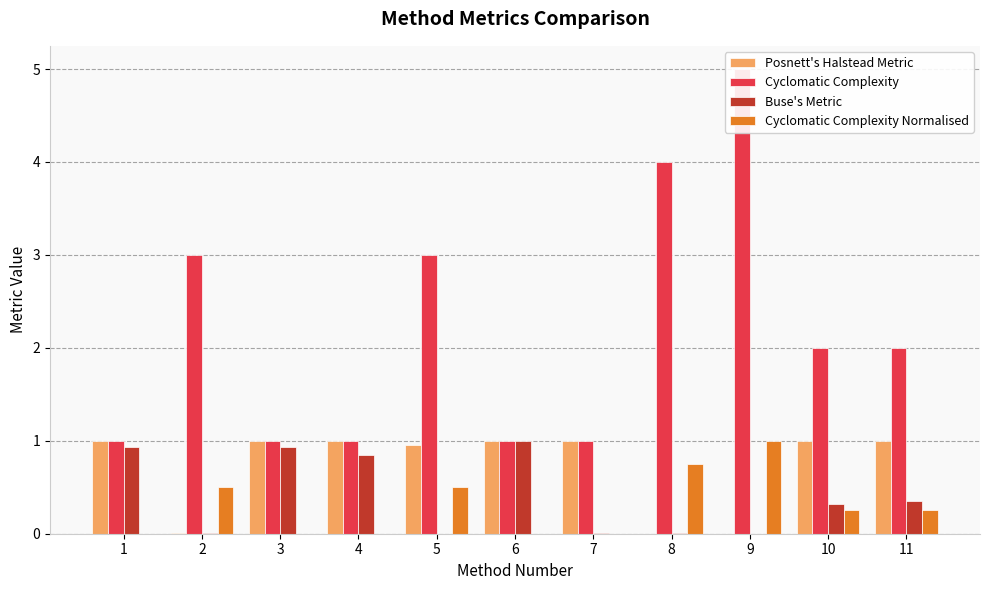

Is it true that Buse's Metric equals 0.6 at 3?

False